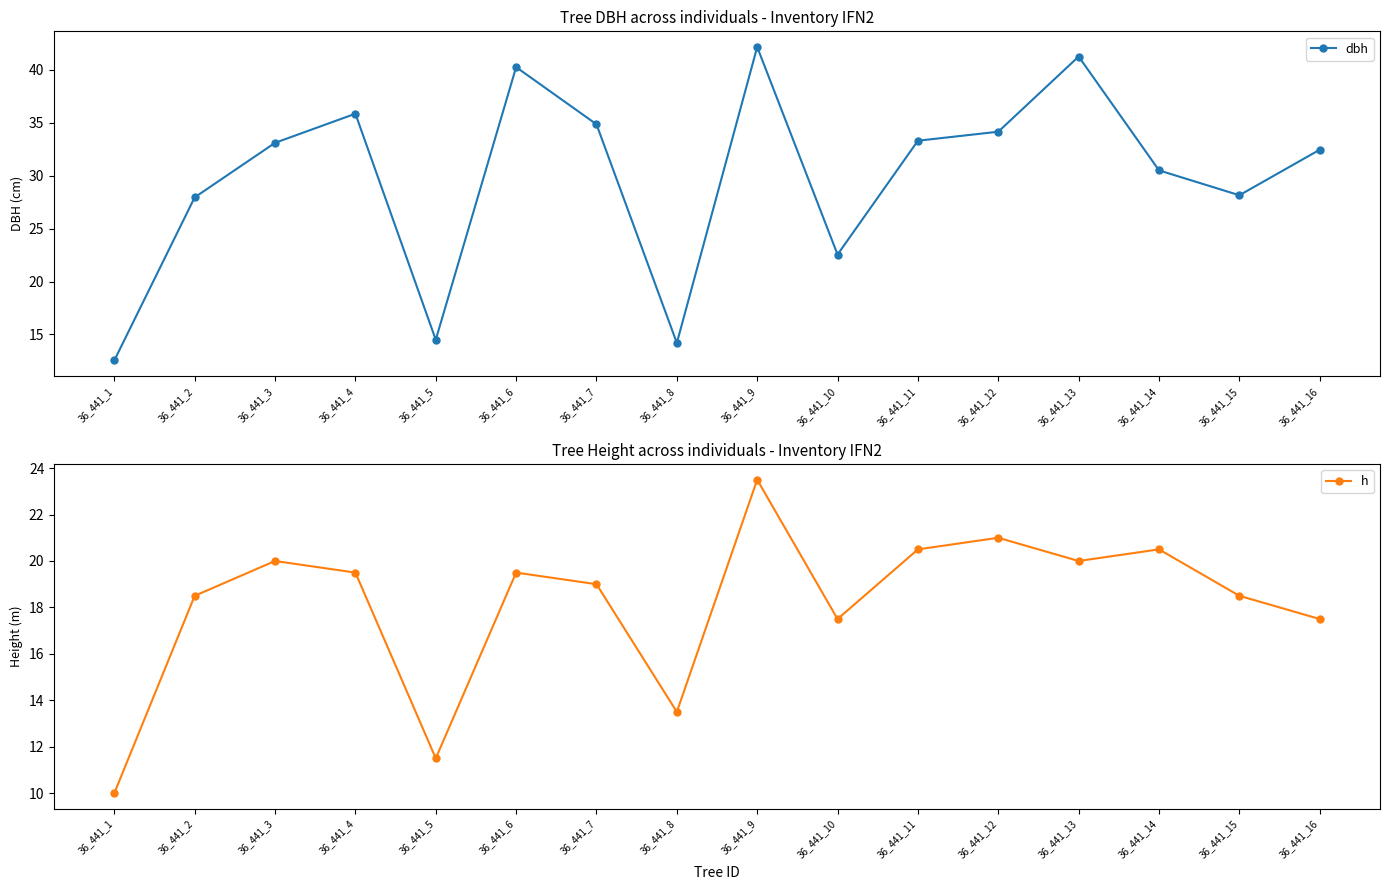

True or false: dbh and h cross at least once.

False